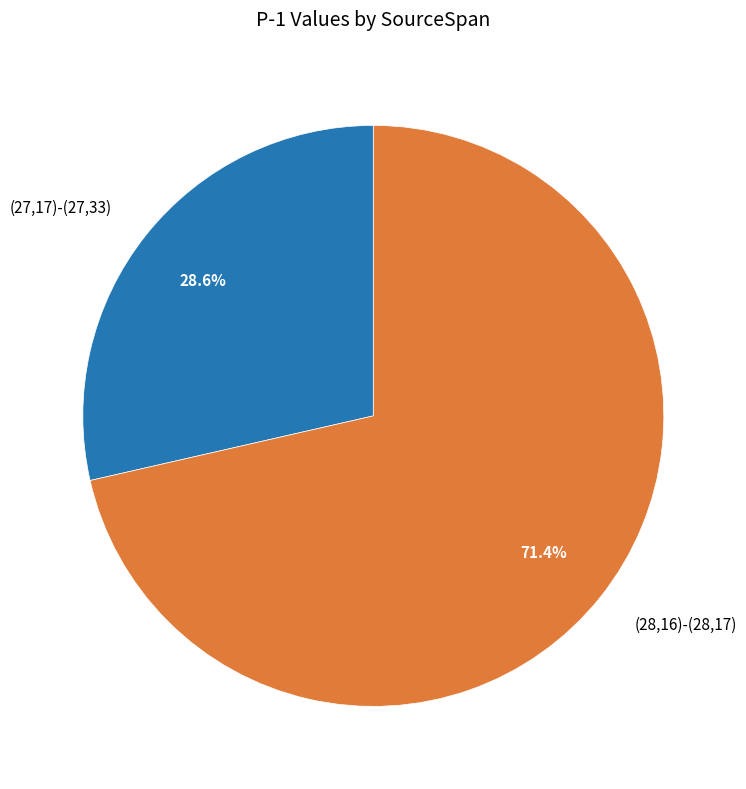

Combined, do (27,17)-(27,33) and (28,16)-(28,17) account for over 50%?

Yes